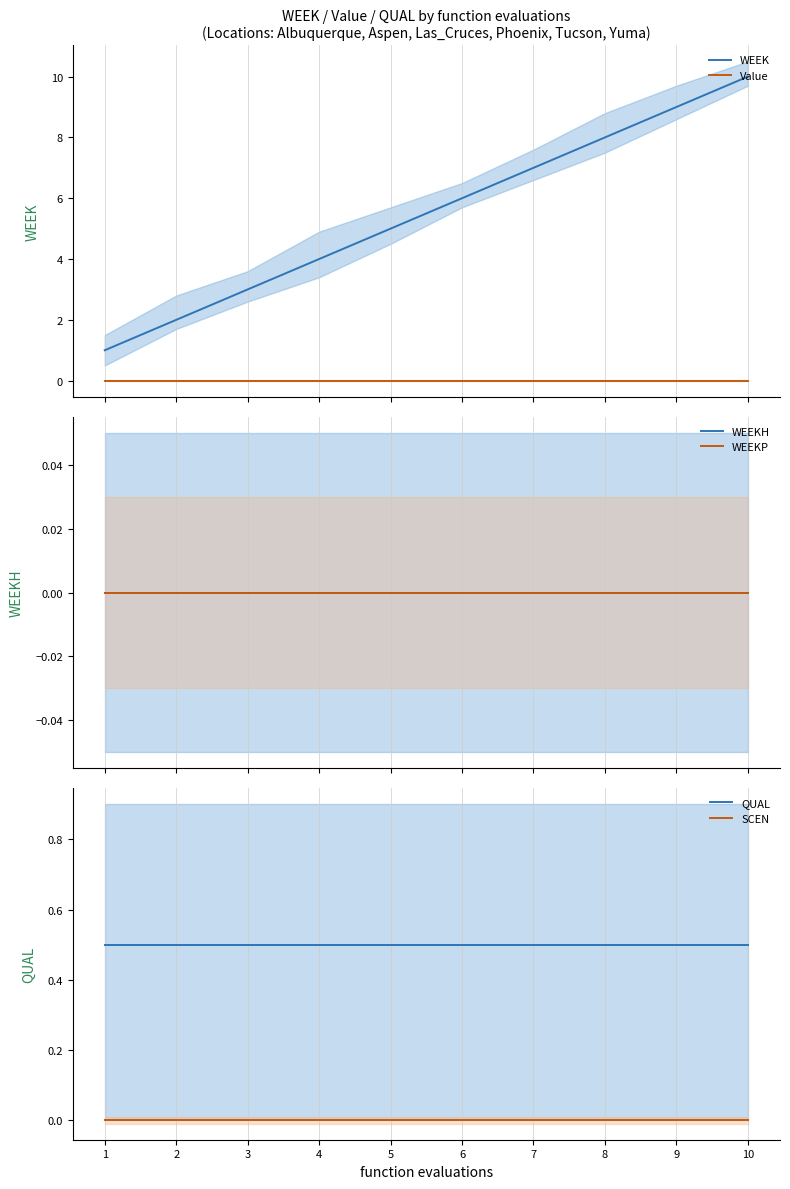

Between 10 and 2, which is larger?

10